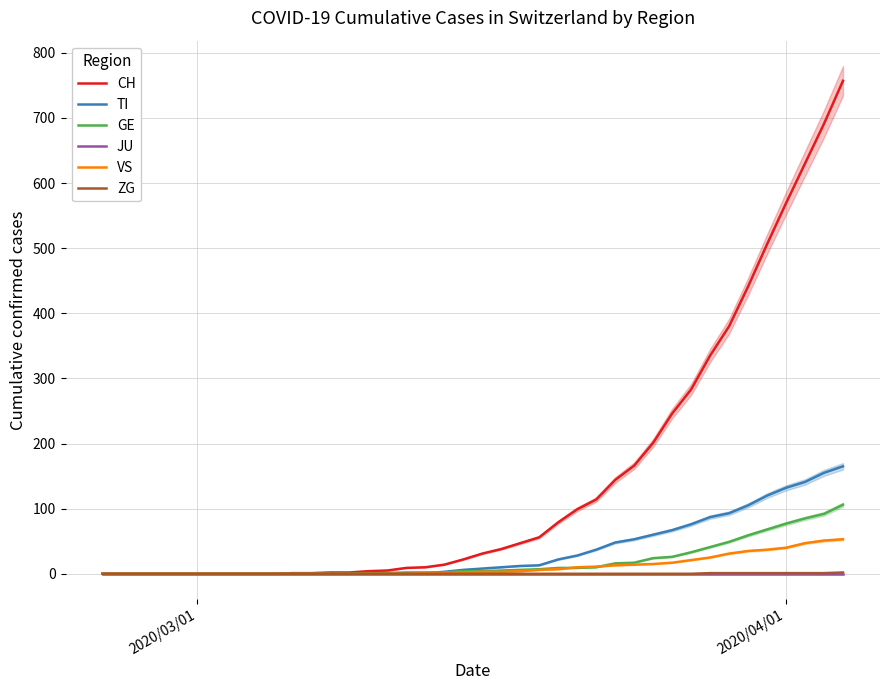

What is the maximum value for VS?

53